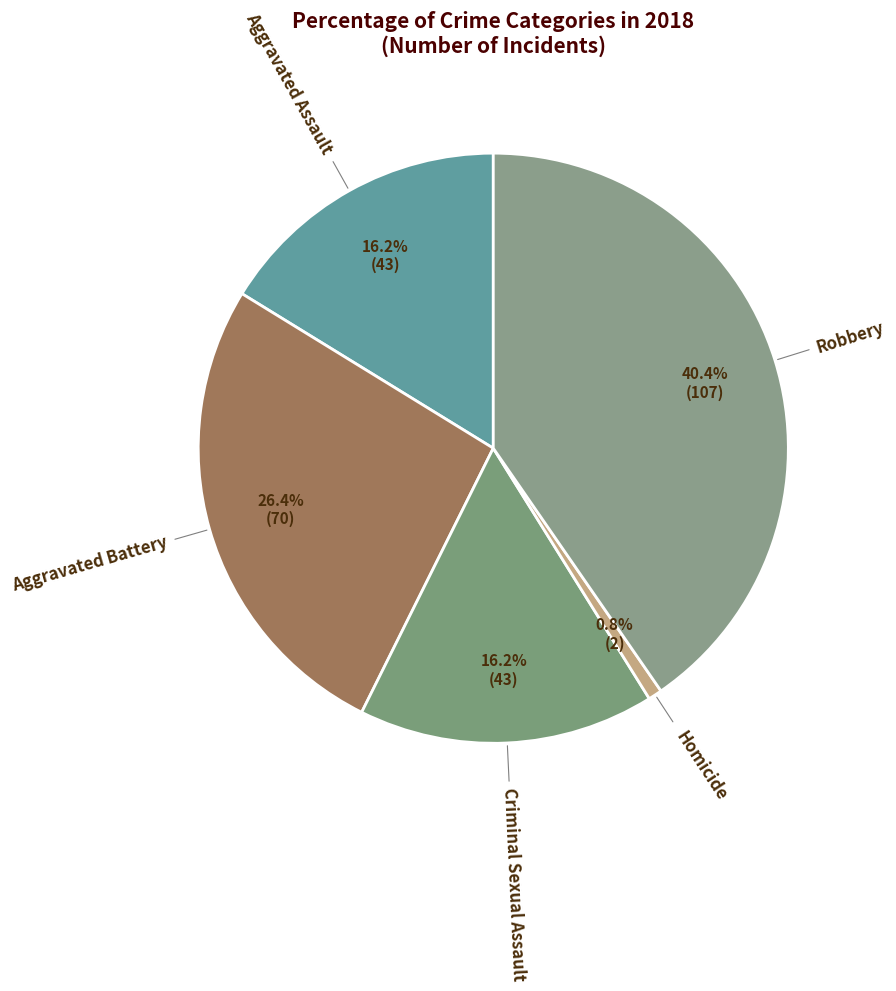

What is the smallest slice in the pie chart?

Homicide